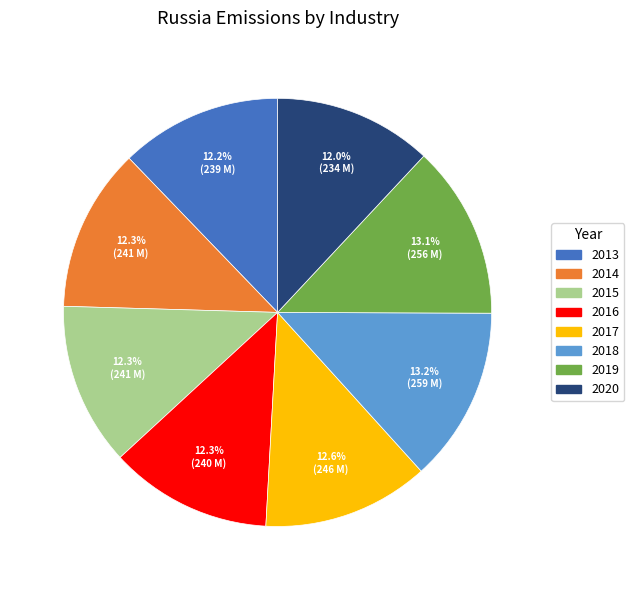

To the nearest percent, what percentage of the pie is 2020?

12%